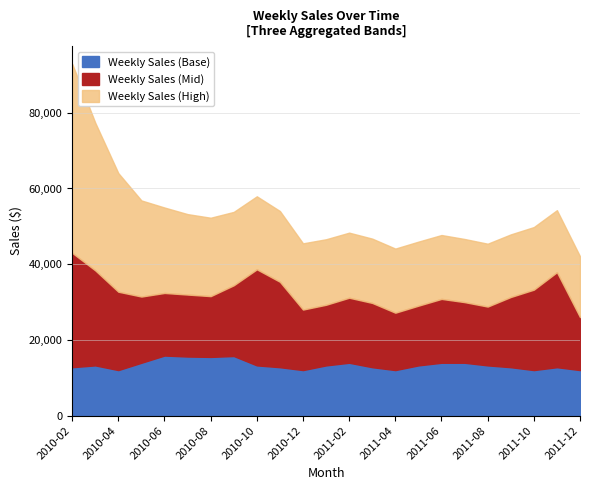

True or false: Weekly Sales (High) and Weekly Sales (Base) intersect in this chart.

False